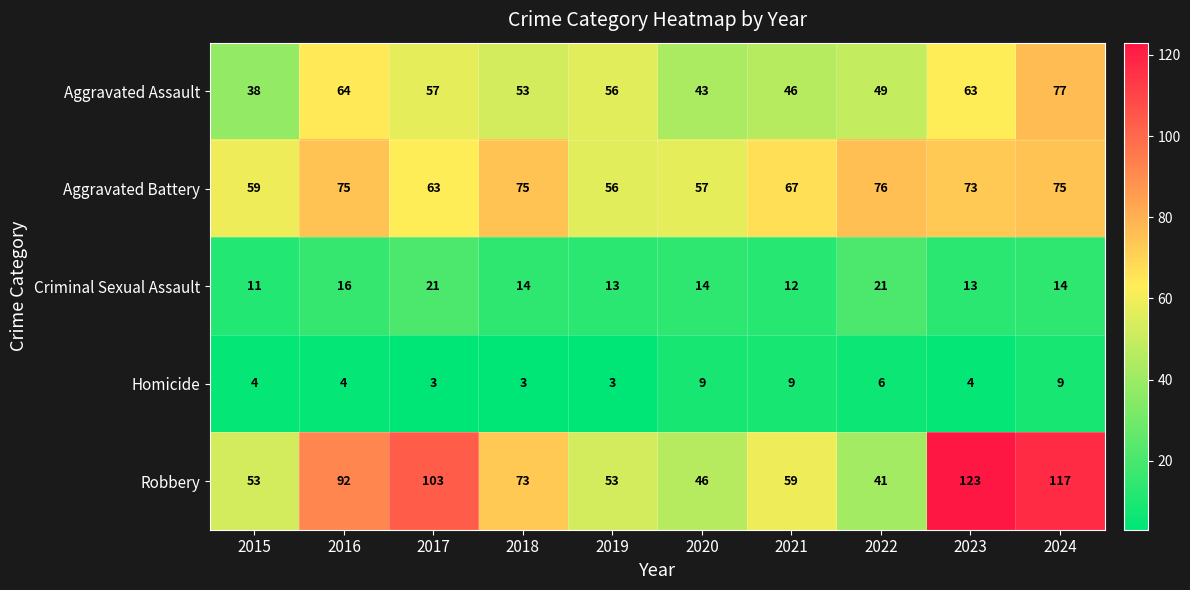

Between 2016 and 2019, which series saw the biggest shift?

Robbery